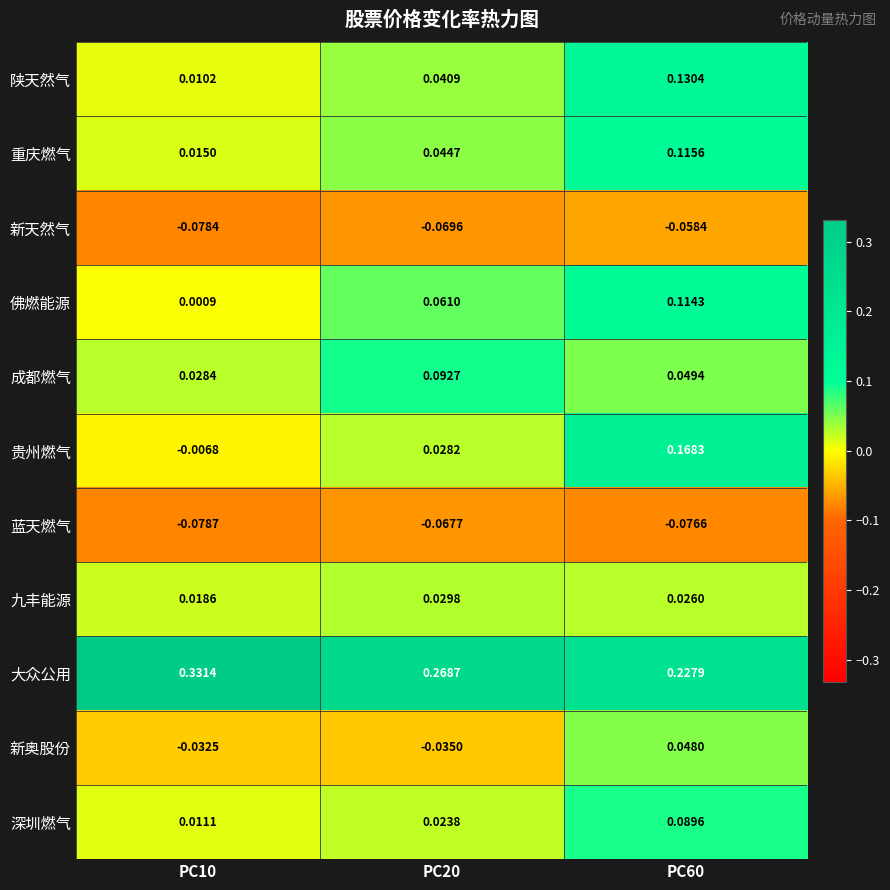

Which series has the largest range (max minus min)?

贵州燃气